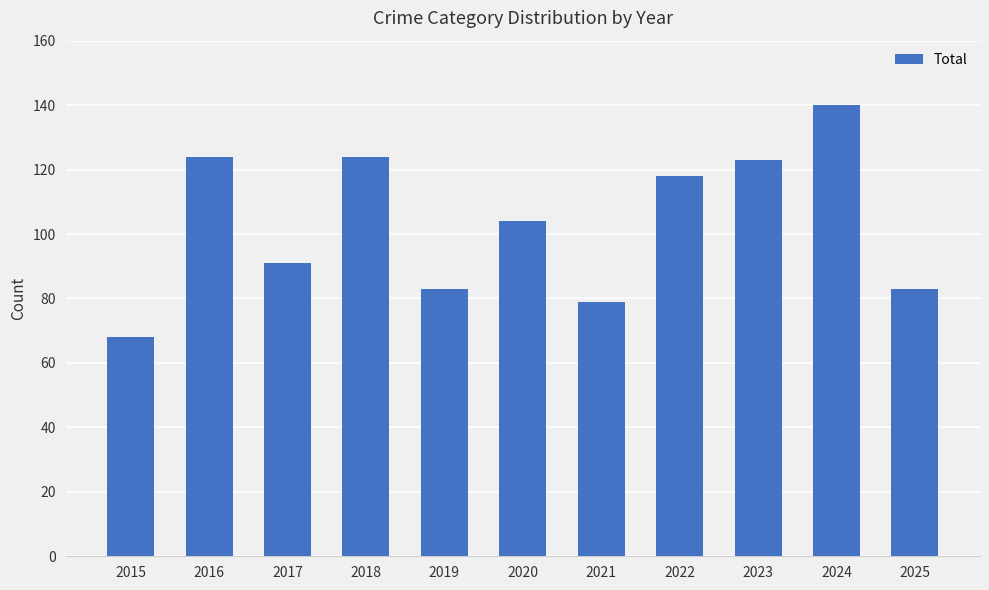

Which category has the lowest value across all series?

2015